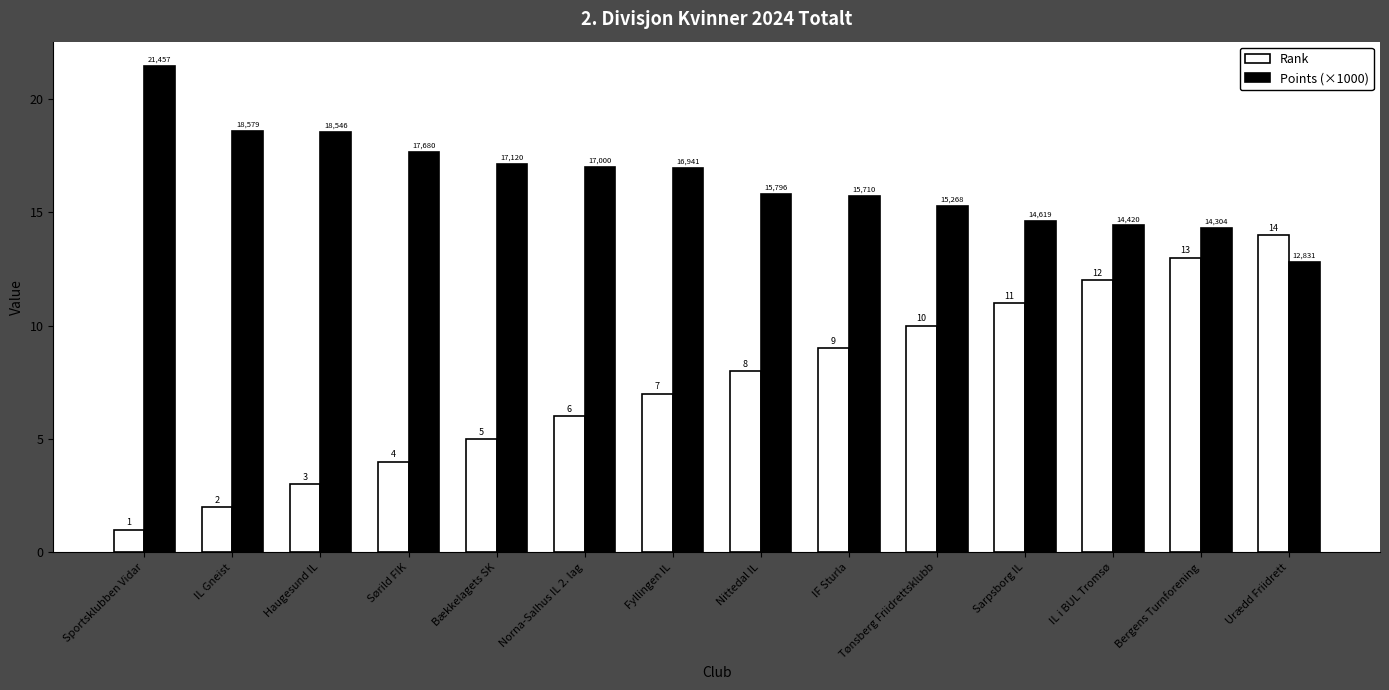

Which series has the widest spread of values?

Rank